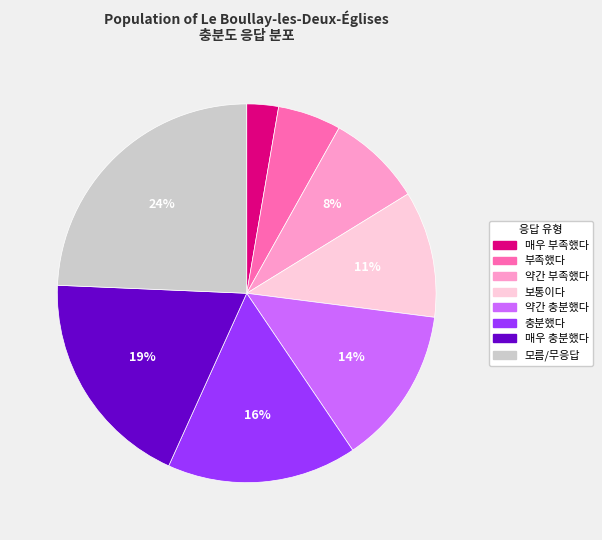

Does any single category account for the majority?

No